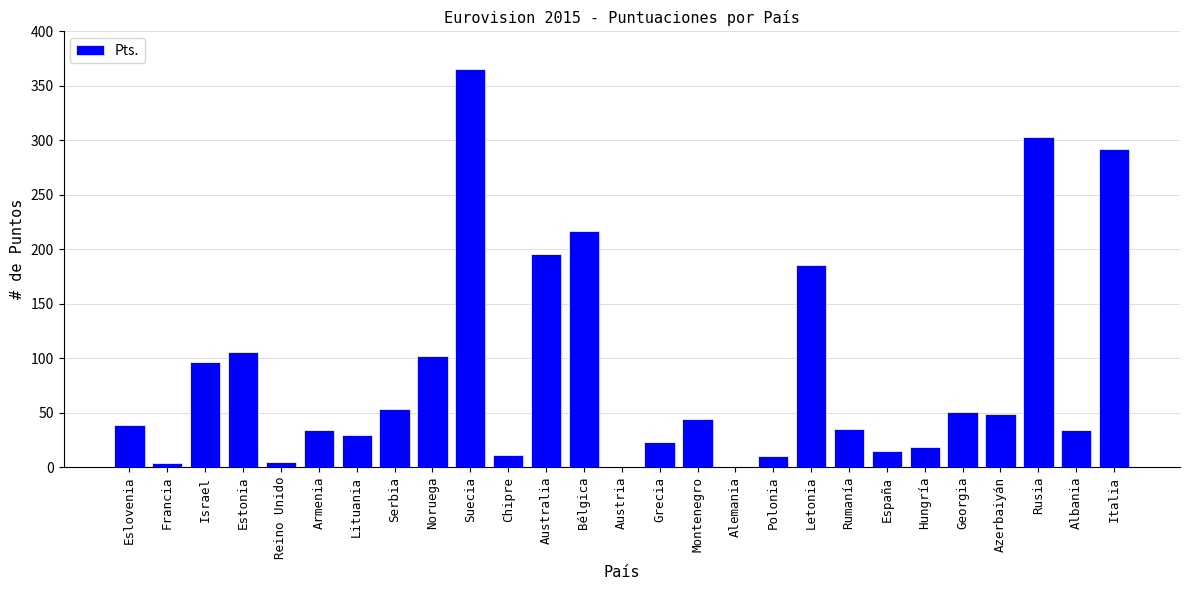

Where is the data nearest to the value 182?

Letonia